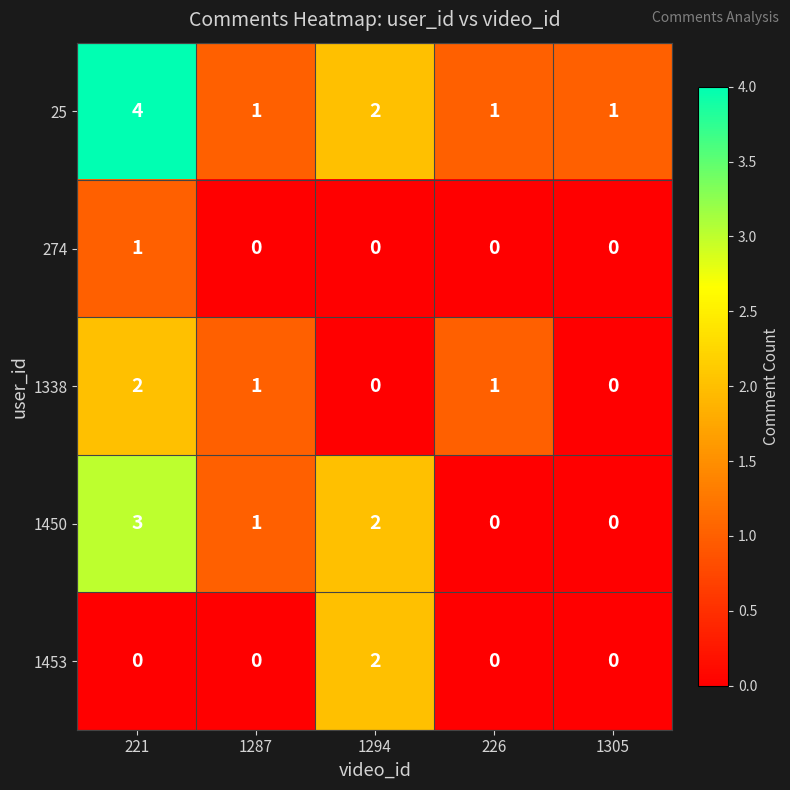

Reading left to right, transcribe all the data shown in this chart.

25: 221=4	1287=1	1294=2	226=1	1305=1
274: 221=1	1287=0	1294=0	226=0	1305=0
1338: 221=2	1287=1	1294=0	226=1	1305=0
1450: 221=3	1287=1	1294=2	226=0	1305=0
1453: 221=0	1287=0	1294=2	226=0	1305=0